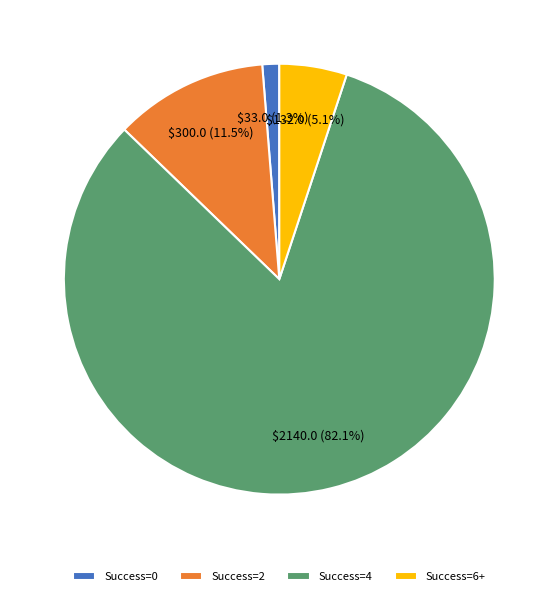

Does any single category account for the majority?

Yes